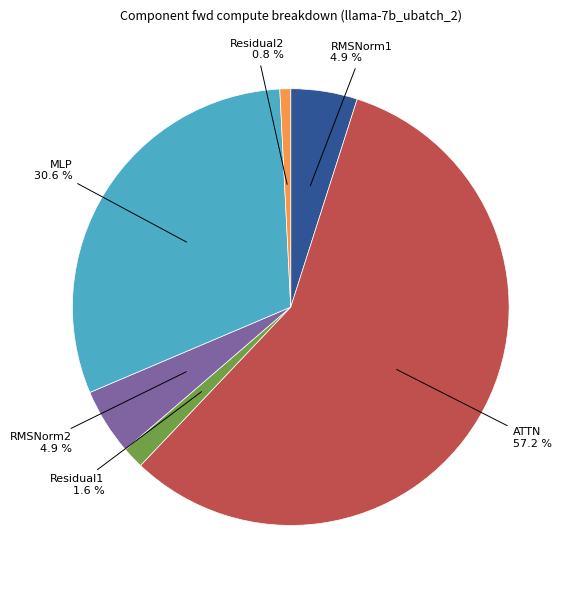

Is there a majority slice in this chart?

Yes